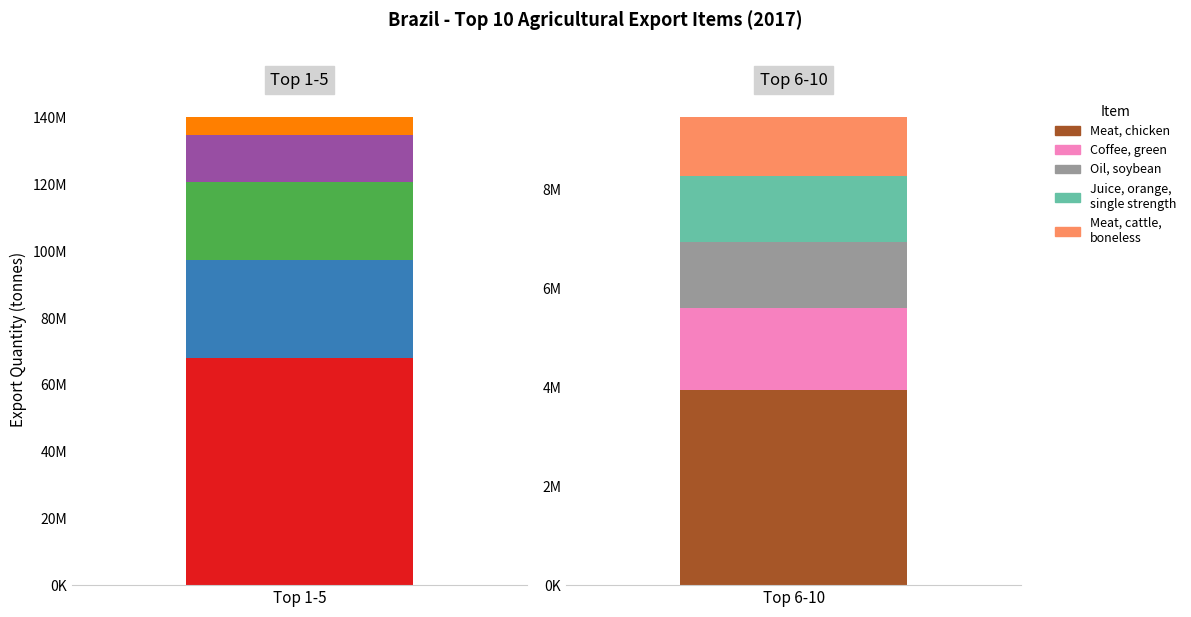

List the labels in order of value, largest first.

Soybeans, Maize, Sugar Raw
Centrifugal, Cake,
soybeans, Sugar refined, Meat, chicken, Coffee, green, Oil, soybean, Juice, orange,
single strength, Meat, cattle,
boneless